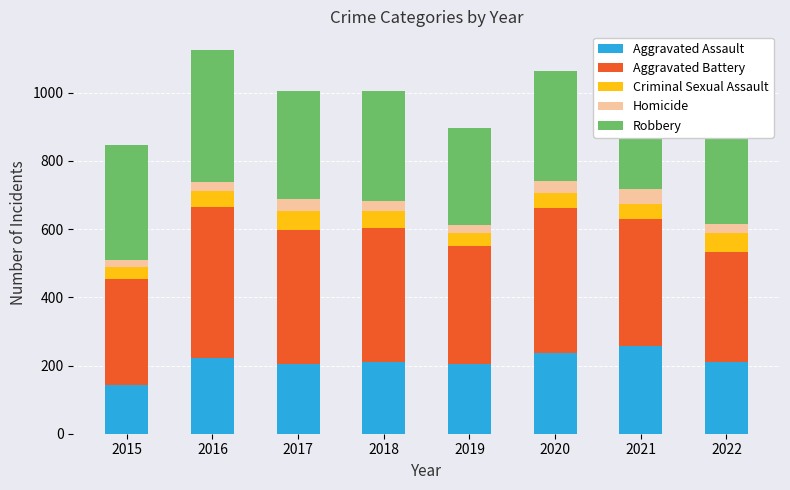

What is the value of the Homicide bar at the 1st from the left?

22